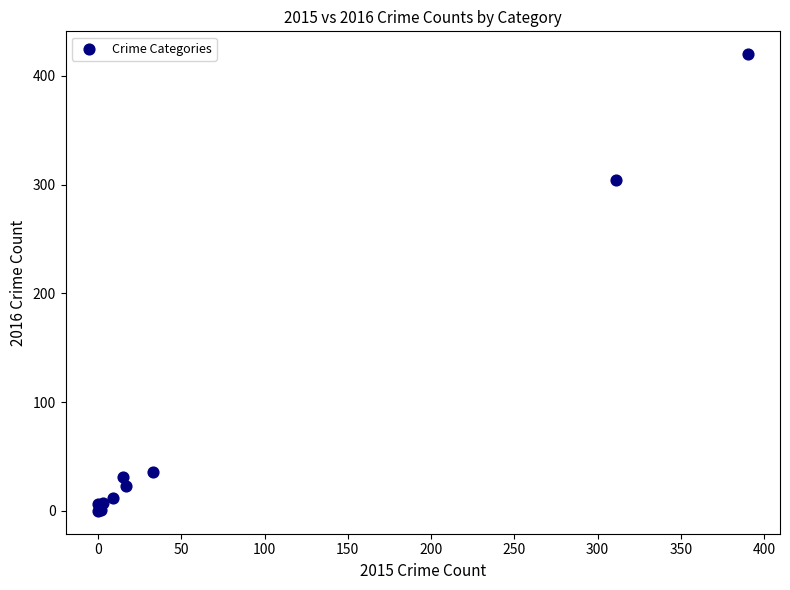

What Y value in the scatter plot is closest to 210?

304